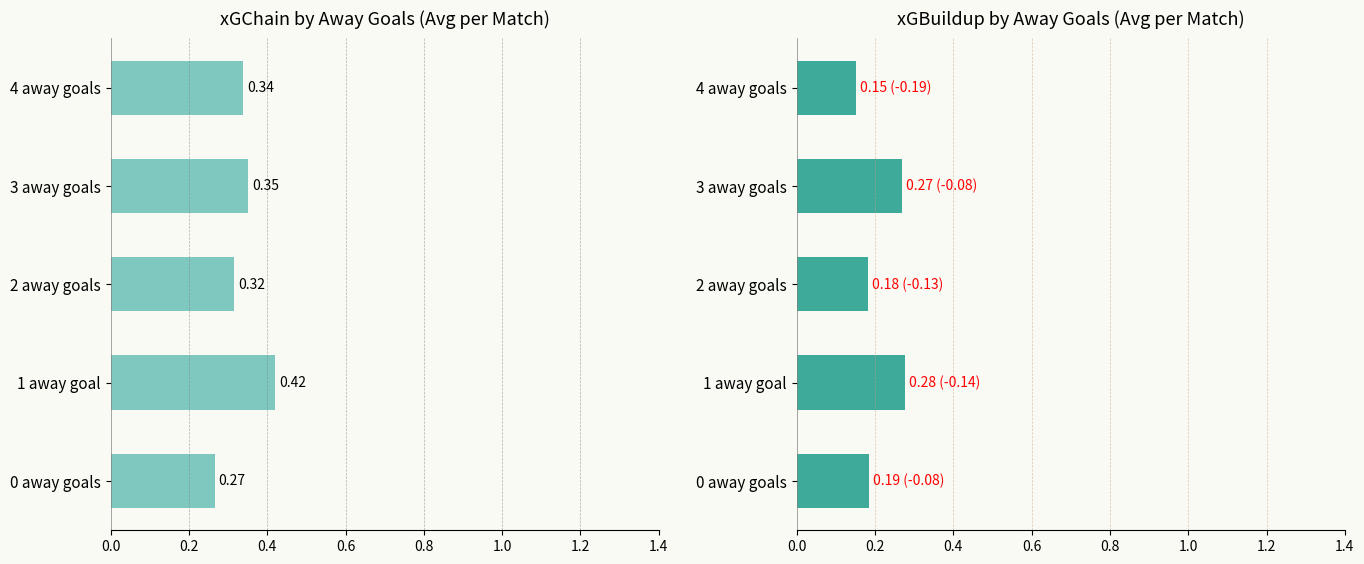

Is it true that xGChain equals 0.2 at 4 away goals?

False